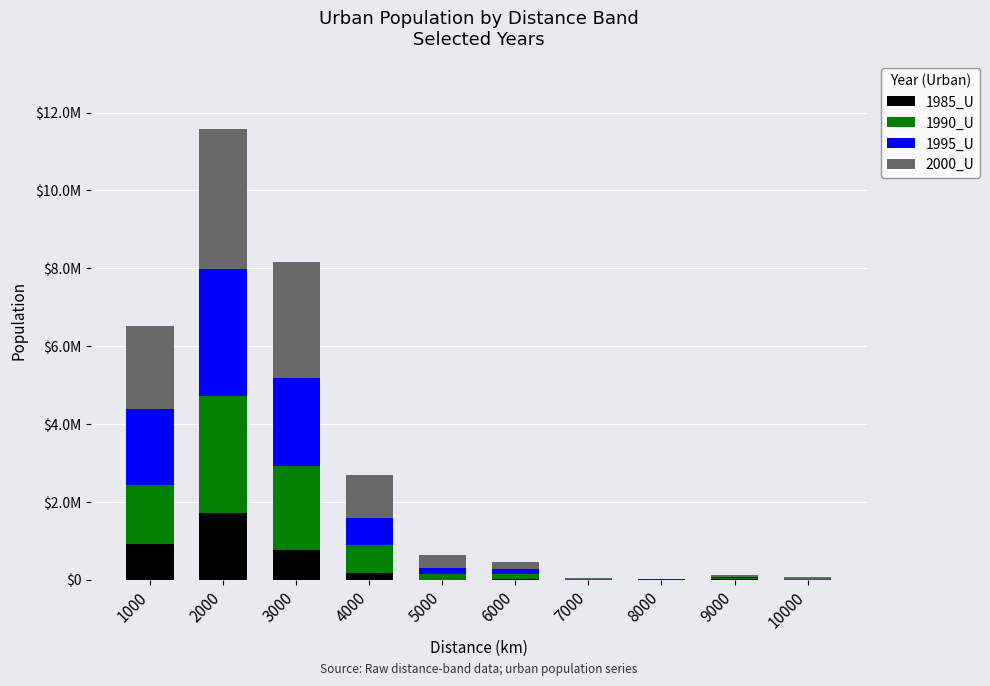

At which category is the sum across all series the highest?

2000